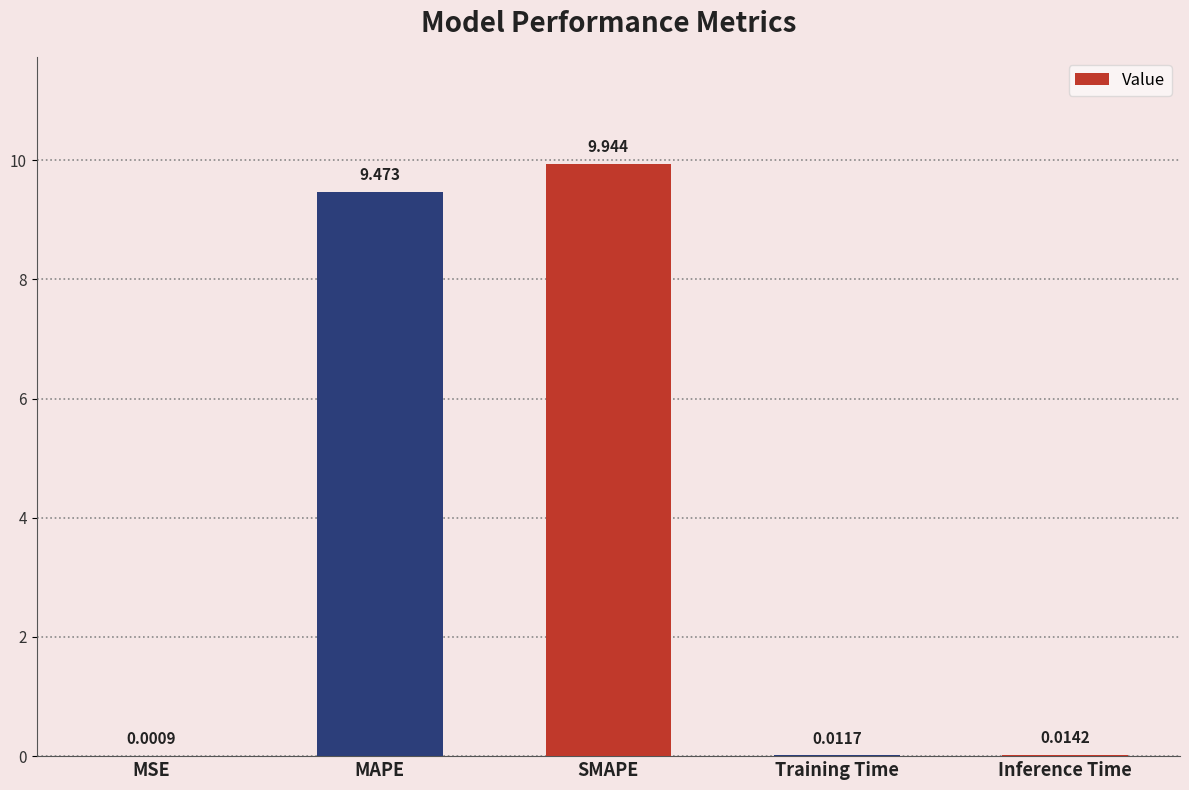

Between Inference Time and SMAPE, which is larger?

SMAPE